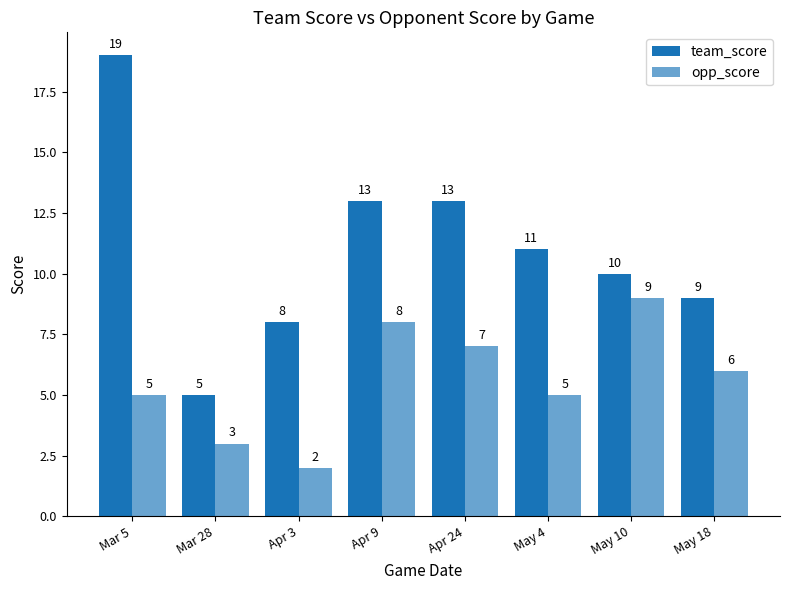

What is the difference between the highest and lowest values at Mar 28?

2